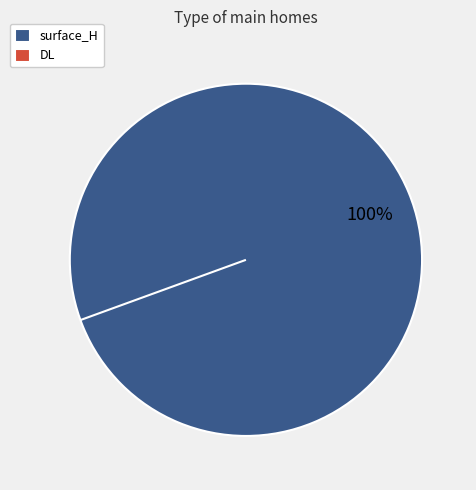

Combined, what portion of the pie is DL and surface_H?

100.0%